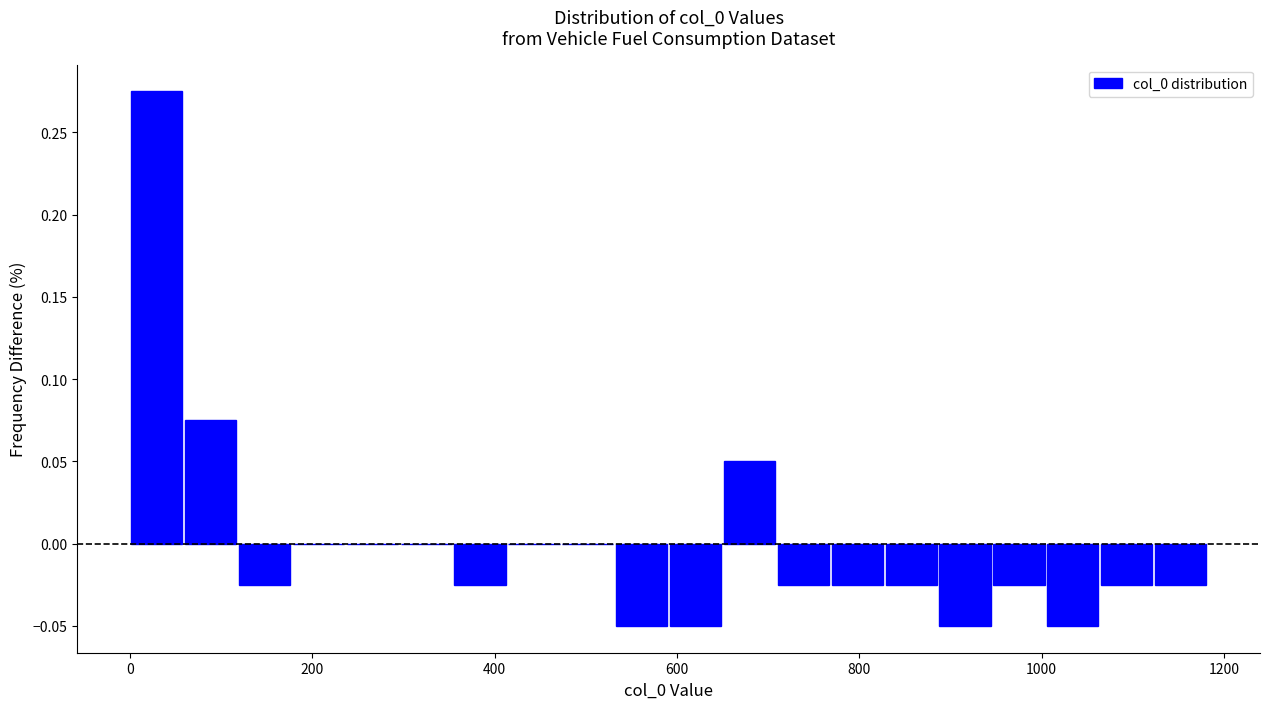

Read against the x-axis, roughly where is the centre of the tallest bar?

20